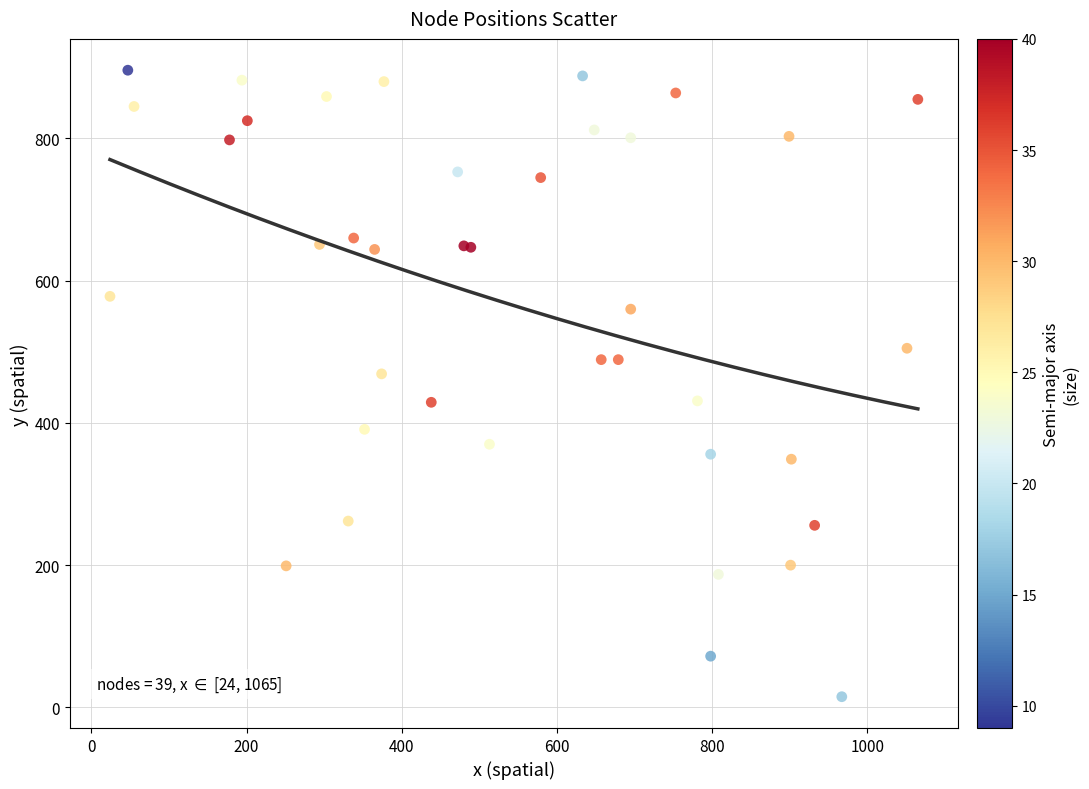

What Y value in the scatter plot is closest to 455?

469